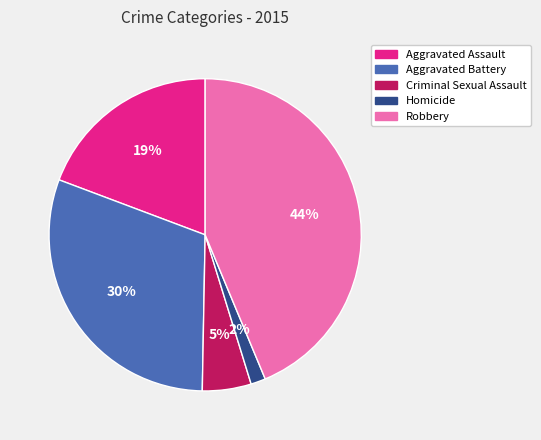

Is it true that Aggravated Assault is 19% of the pie?

True